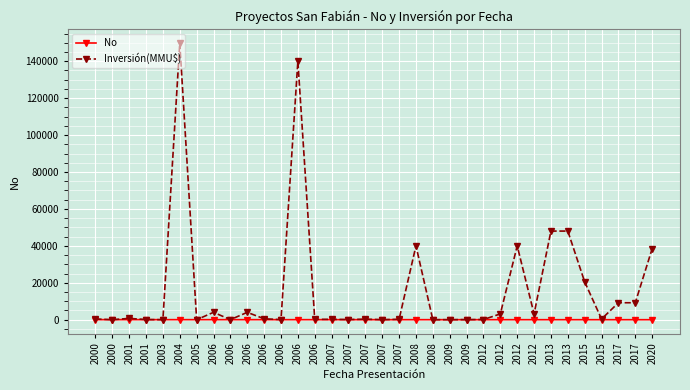

What are all the series names shown in the legend?

No, Inversión(MMU$)